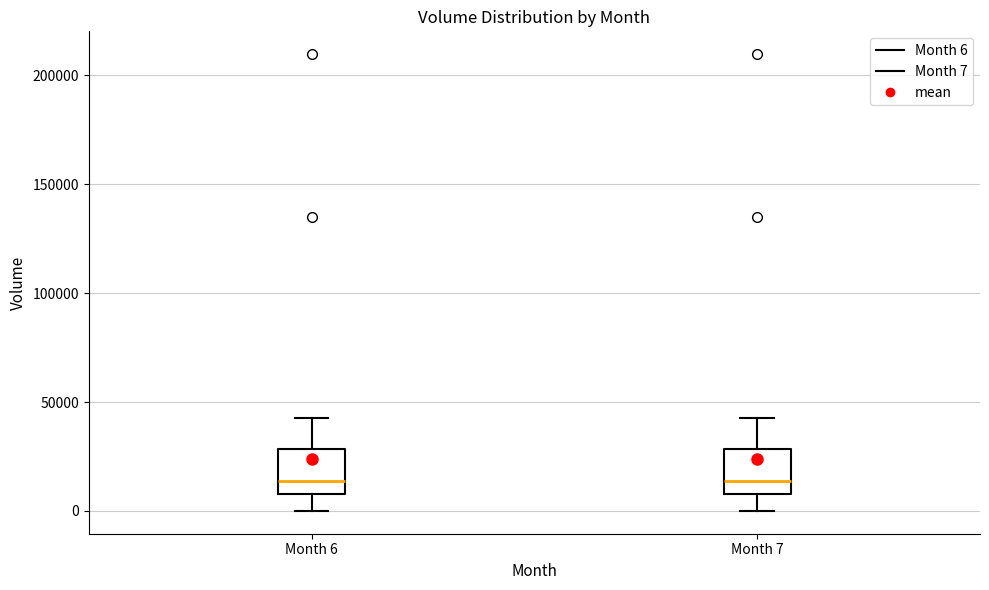

Where does the upper whisker of the box for Month 7 end on the y-axis? The values are not printed on the chart, so give them approximately, as read against the axis.

45000